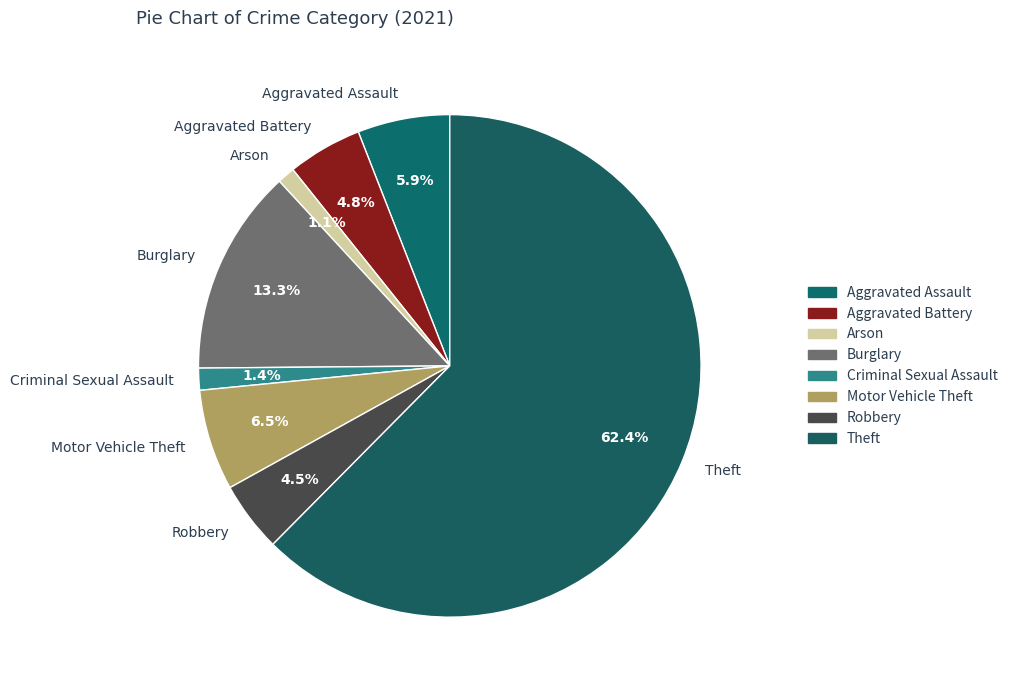

True or false: Aggravated Assault accounts for 6% of the total.

True